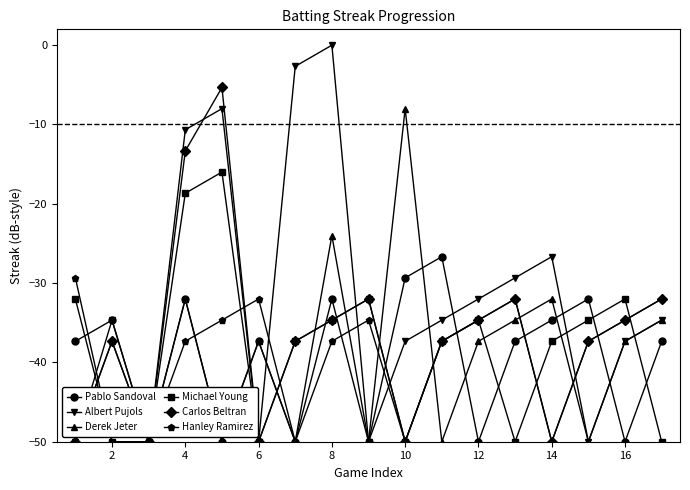

Which series has the widest spread of values?

Albert Pujols